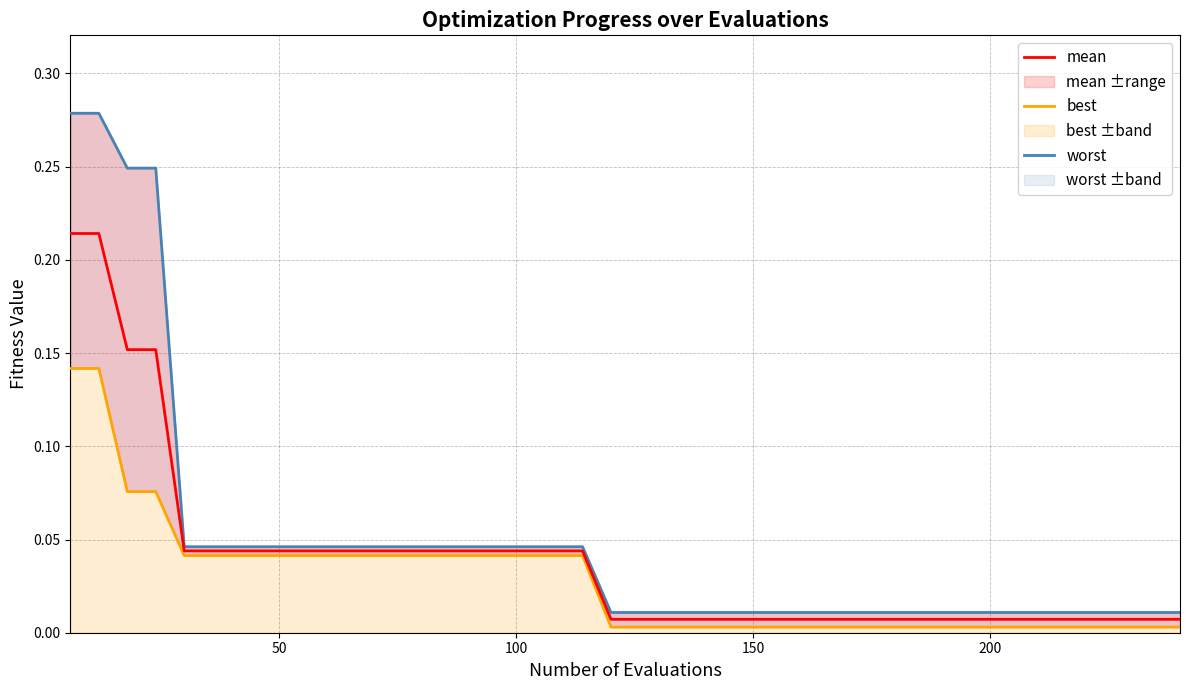

True or false: worst and best intersect in this chart.

False